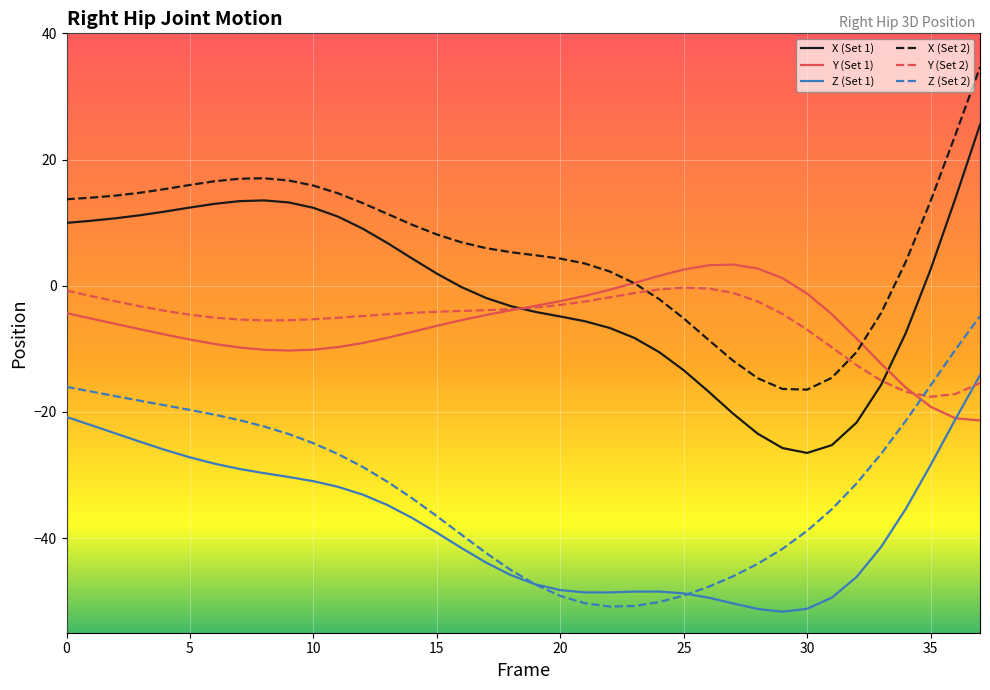

What is the greatest value displayed?

34.6